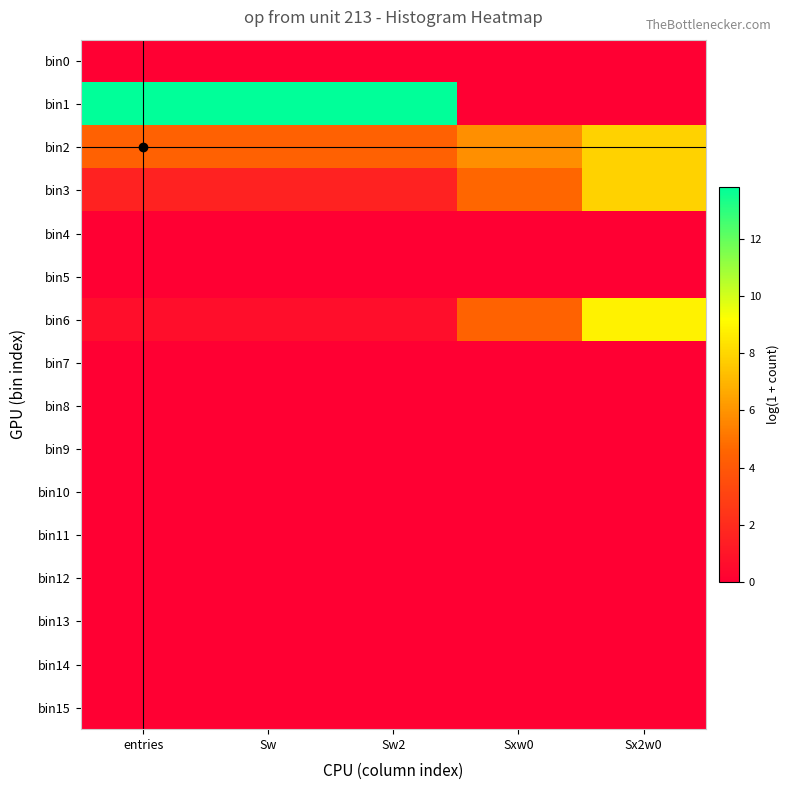

Which series has the largest range (max minus min)?

bin1